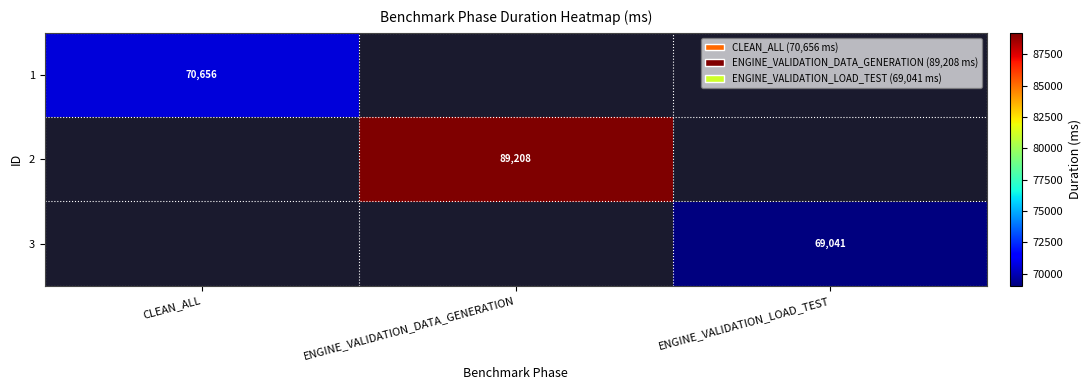

What is the greatest value displayed?

89208.0